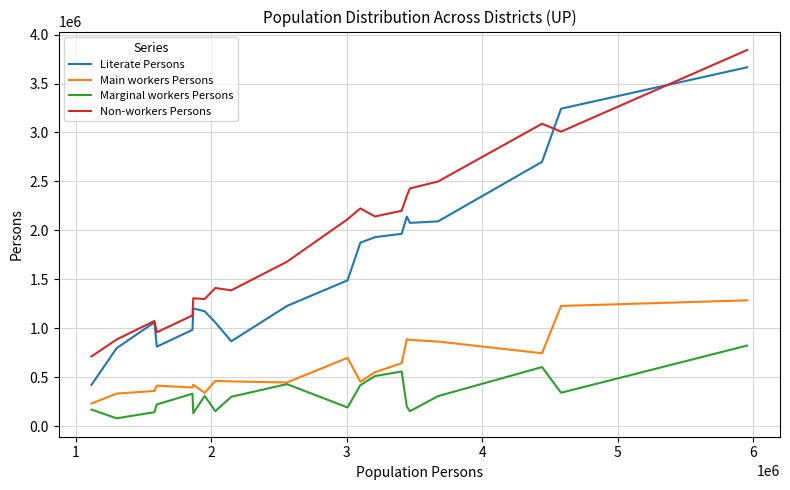

At how many categories does at least one series exceed 2803932?

3